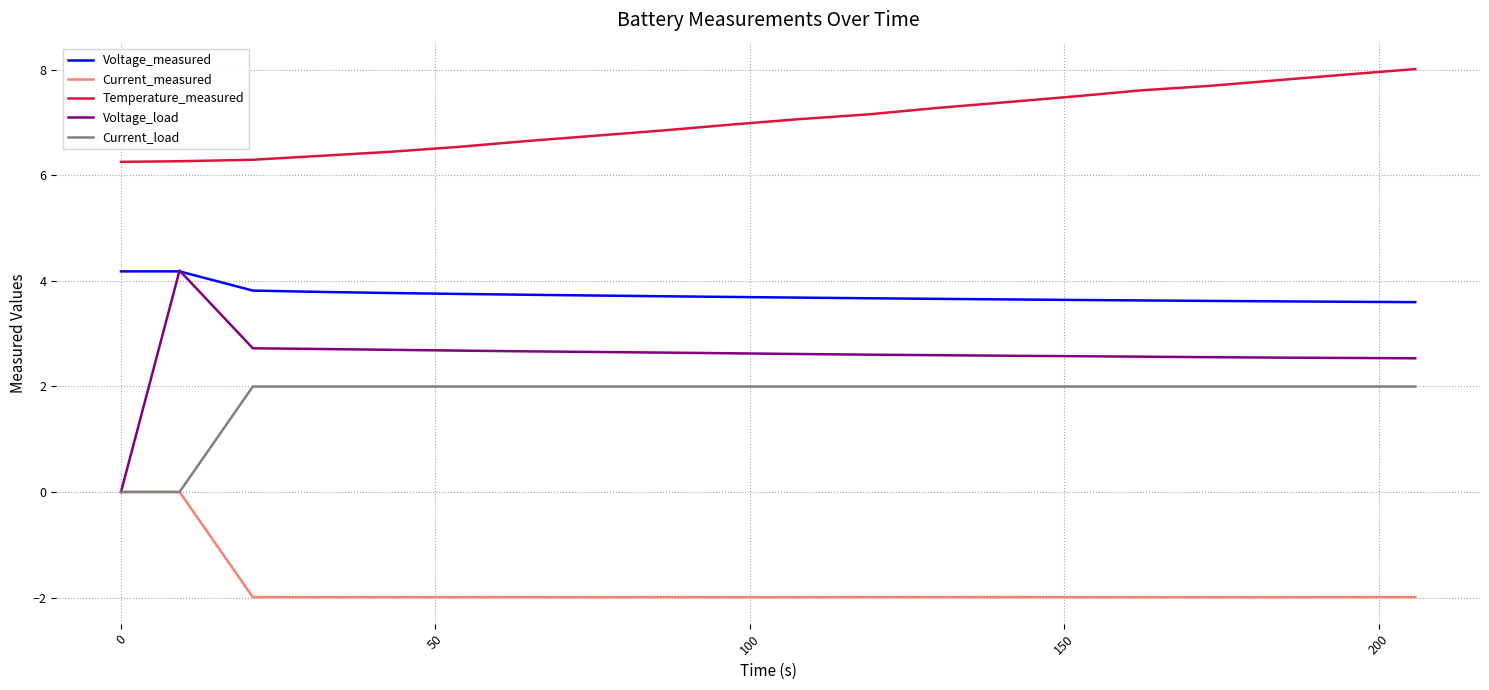

How many distinct data groups are displayed?

5